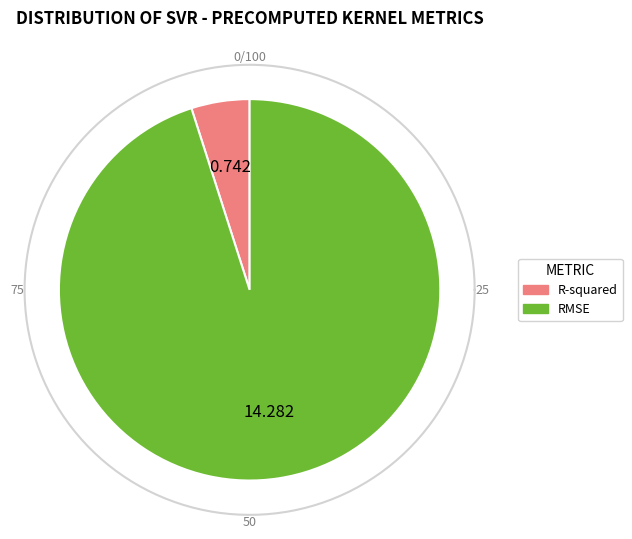

What percentage is the R-squared slice, to the nearest percent?

5%